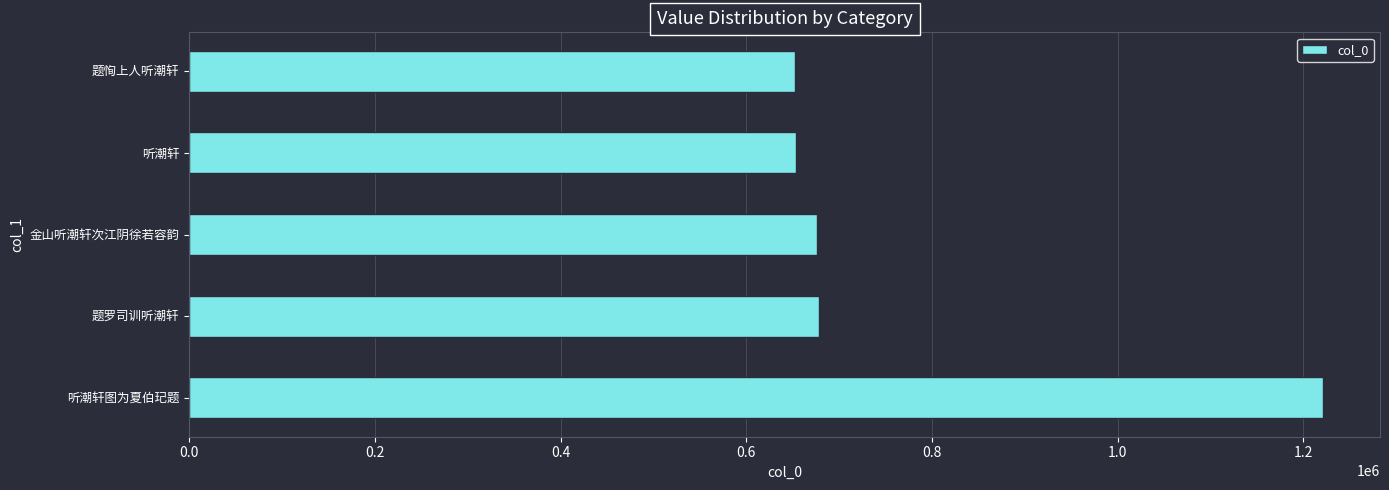

What is the difference between the maximum and minimum values?

568806